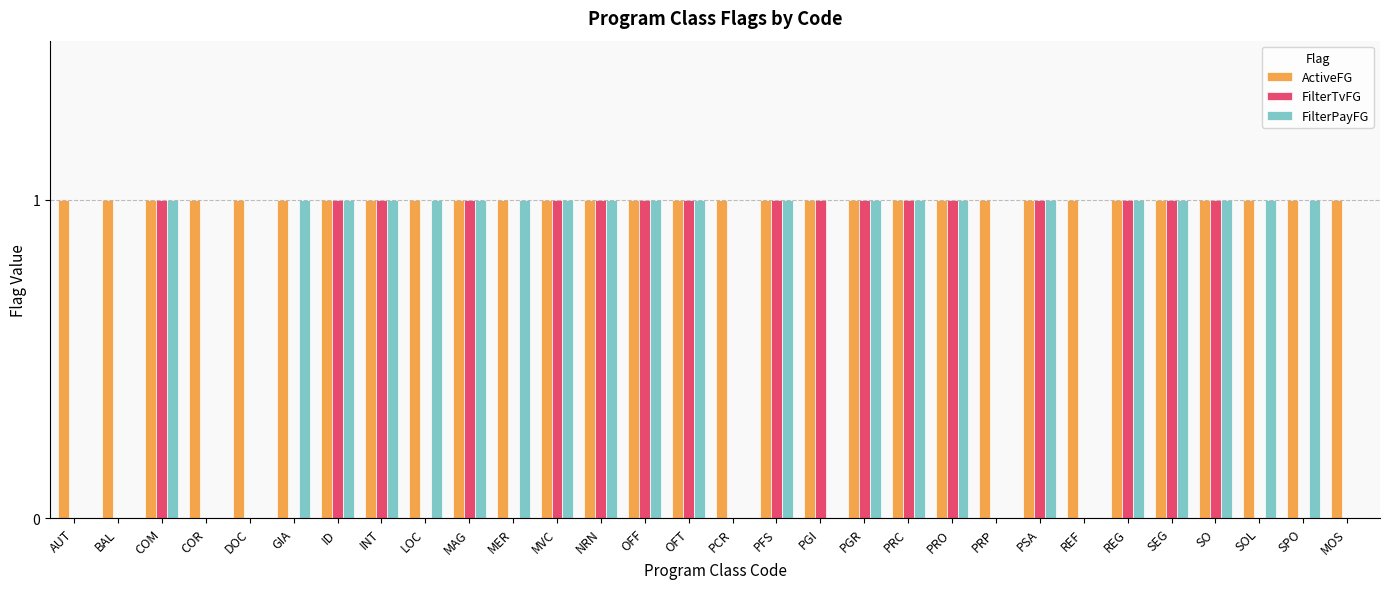

How many distinct data groups are displayed?

3